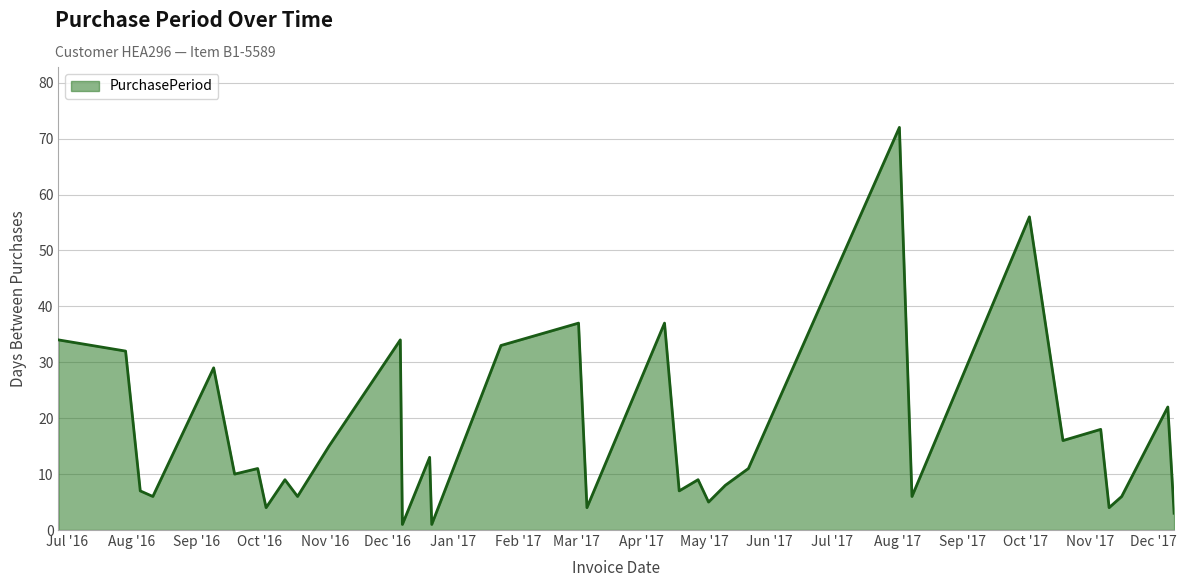

What is the greatest value displayed?

72